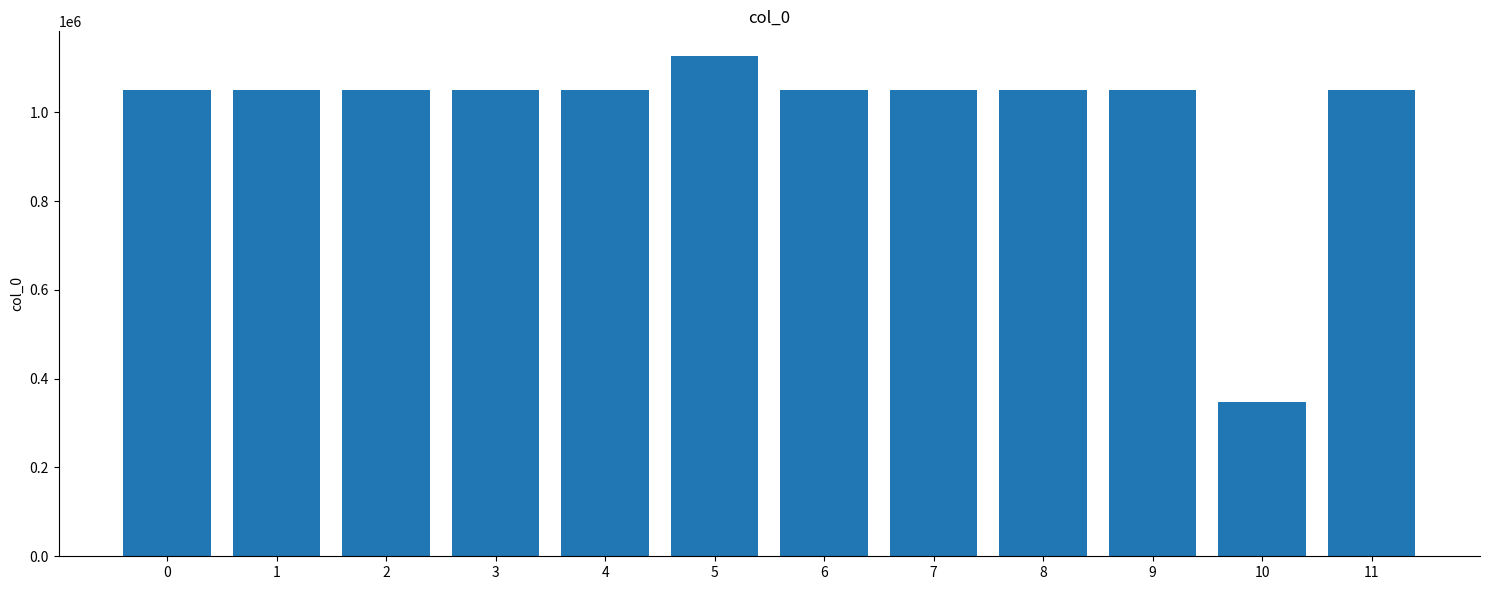

What is the sum of the values at 10 and 0?

1398806